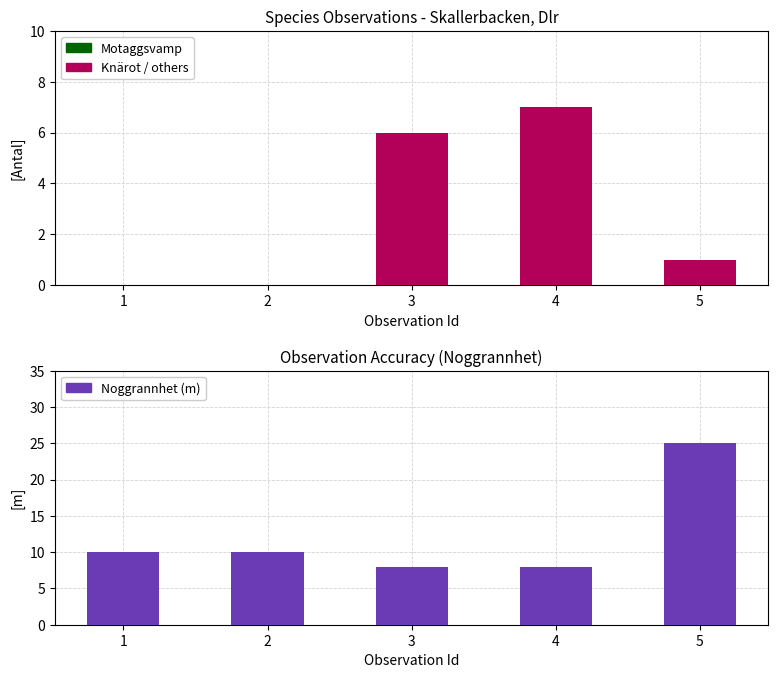

Does the chart contain any negative values?

No